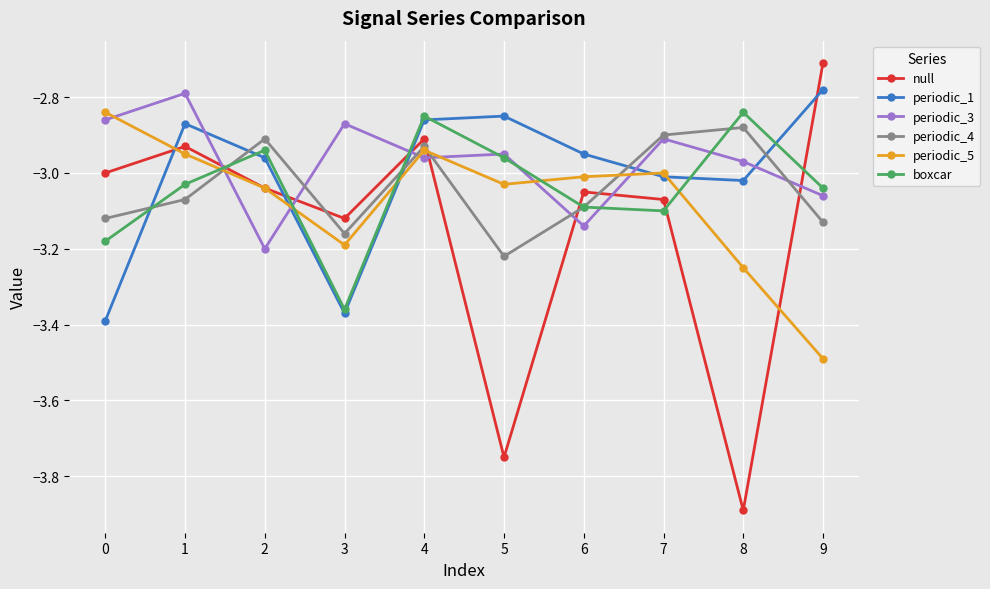

At which label does null reach its peak?

9